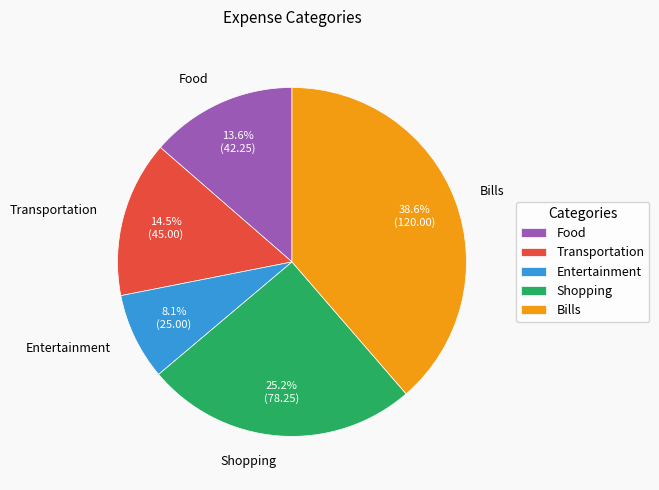

Which has a higher value, Food or Entertainment?

Food